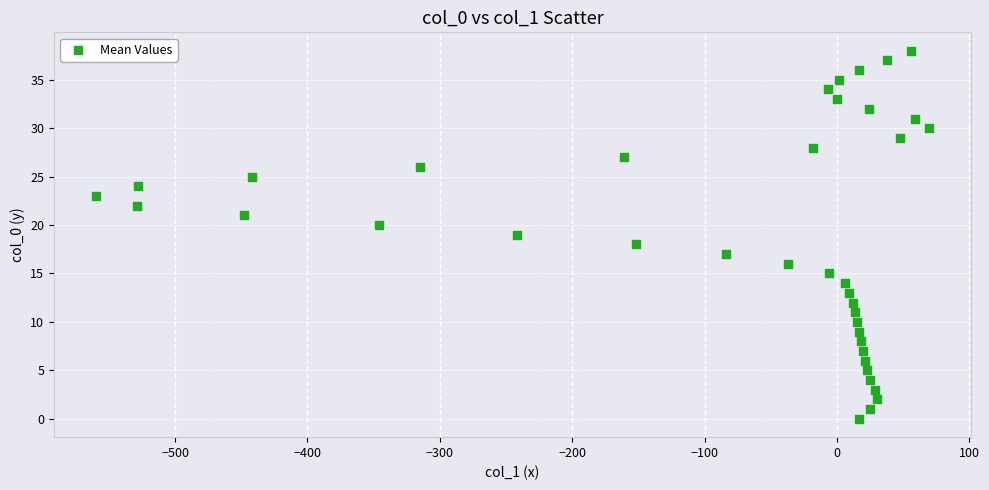

What is the range of Y values (max minus min)?

38